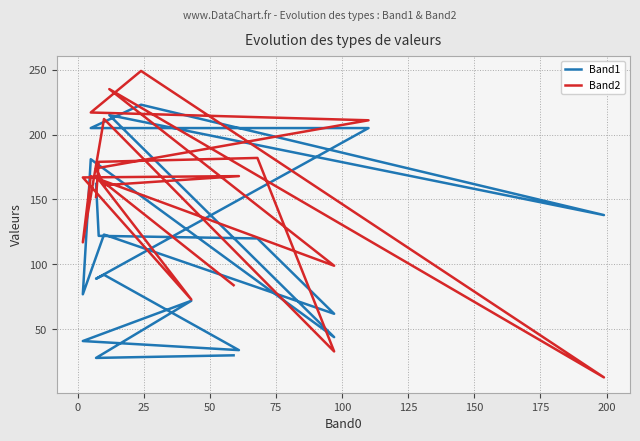

True or false: Band2 and Band1 intersect in this chart.

True